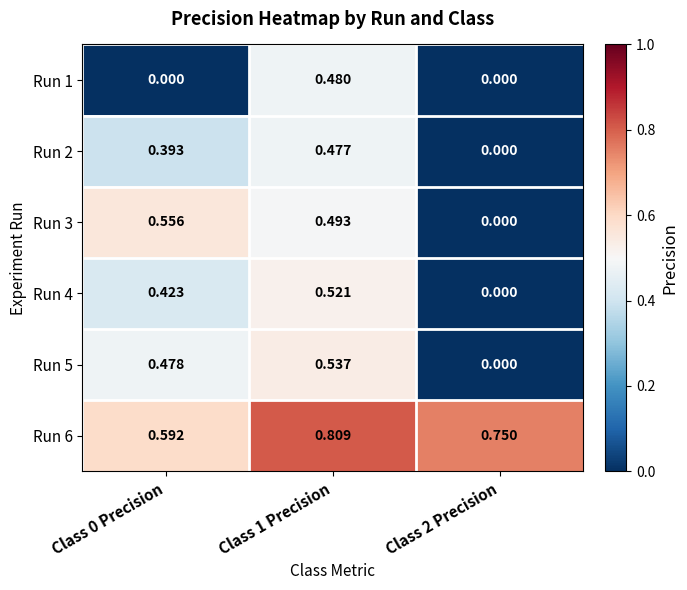

Is the value of Run 6 at Class 0 Precision greater than the value of Run 4 at Class 1 Precision?

Yes